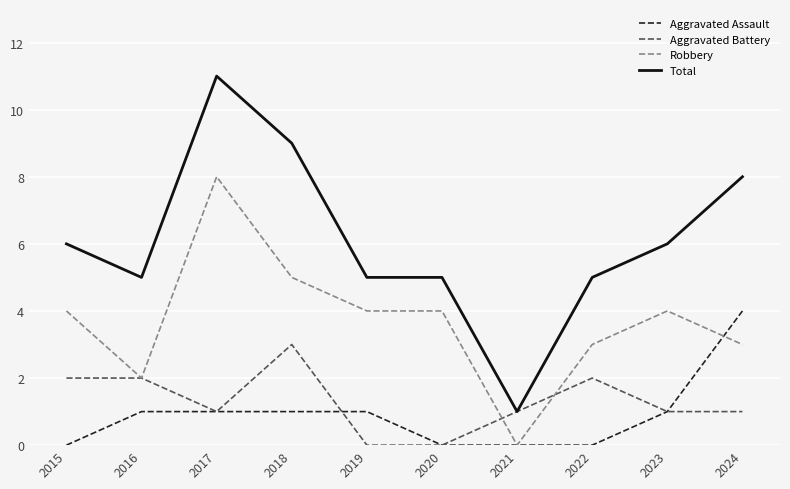

True or false: Robbery and Total cross at least once.

False